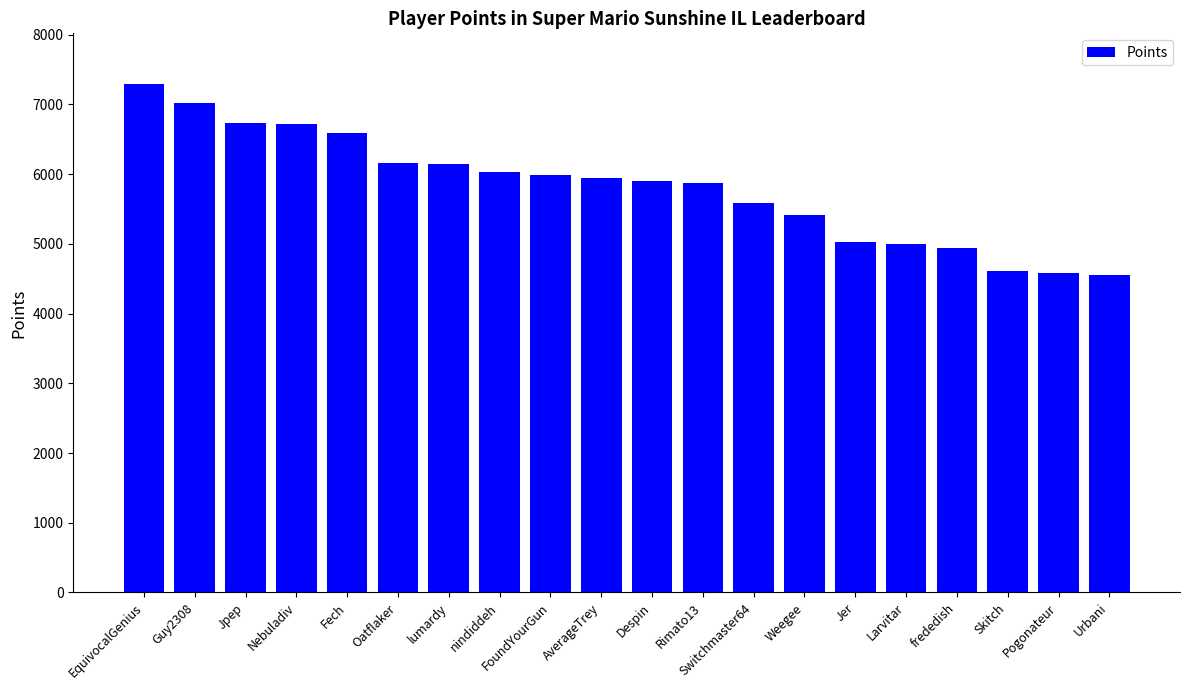

Is it true that the value at Jpep is 3834?

False